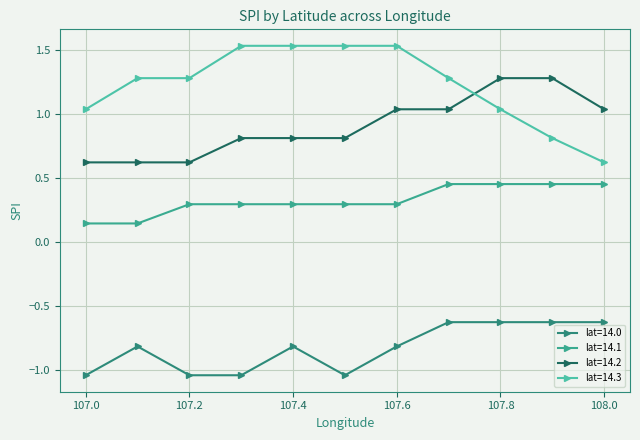

How many values in the lat=14.3 series are below 1?

2